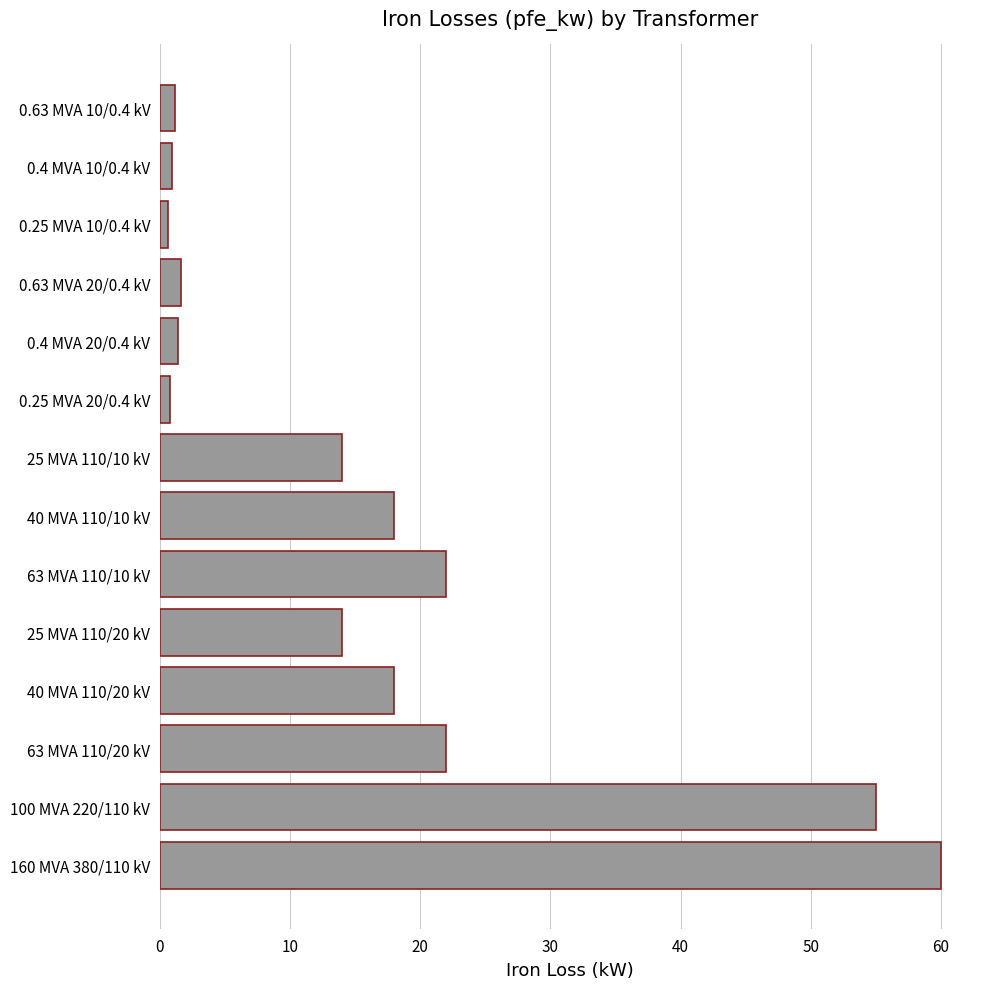

What is the difference between the maximum and second lowest values?

59.2